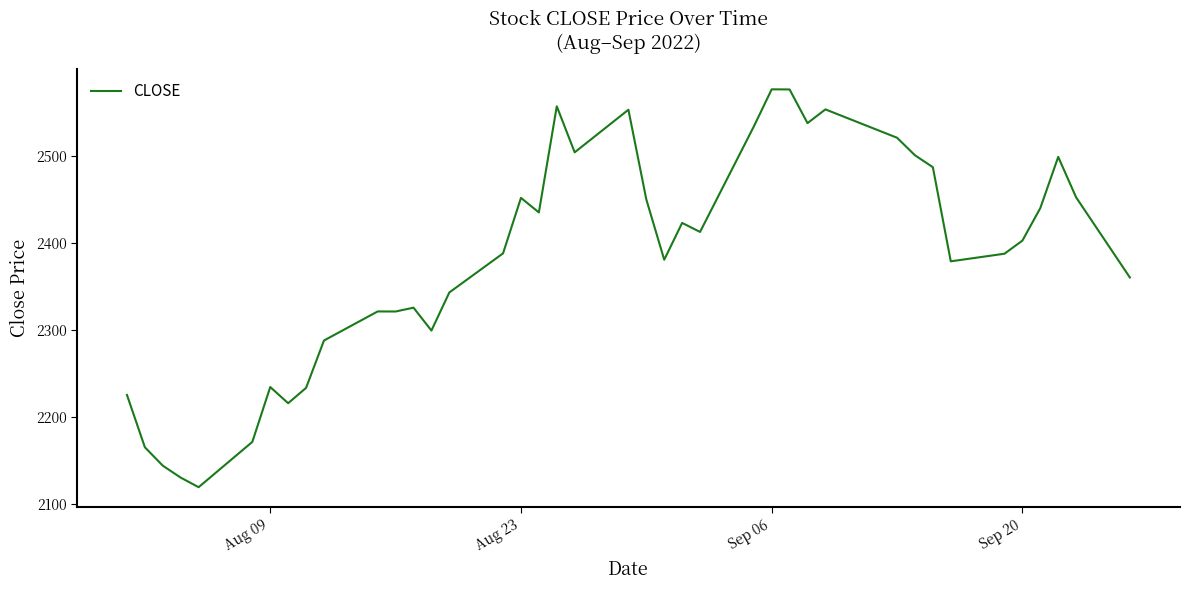

What is the difference between the maximum and minimum values?

456.6